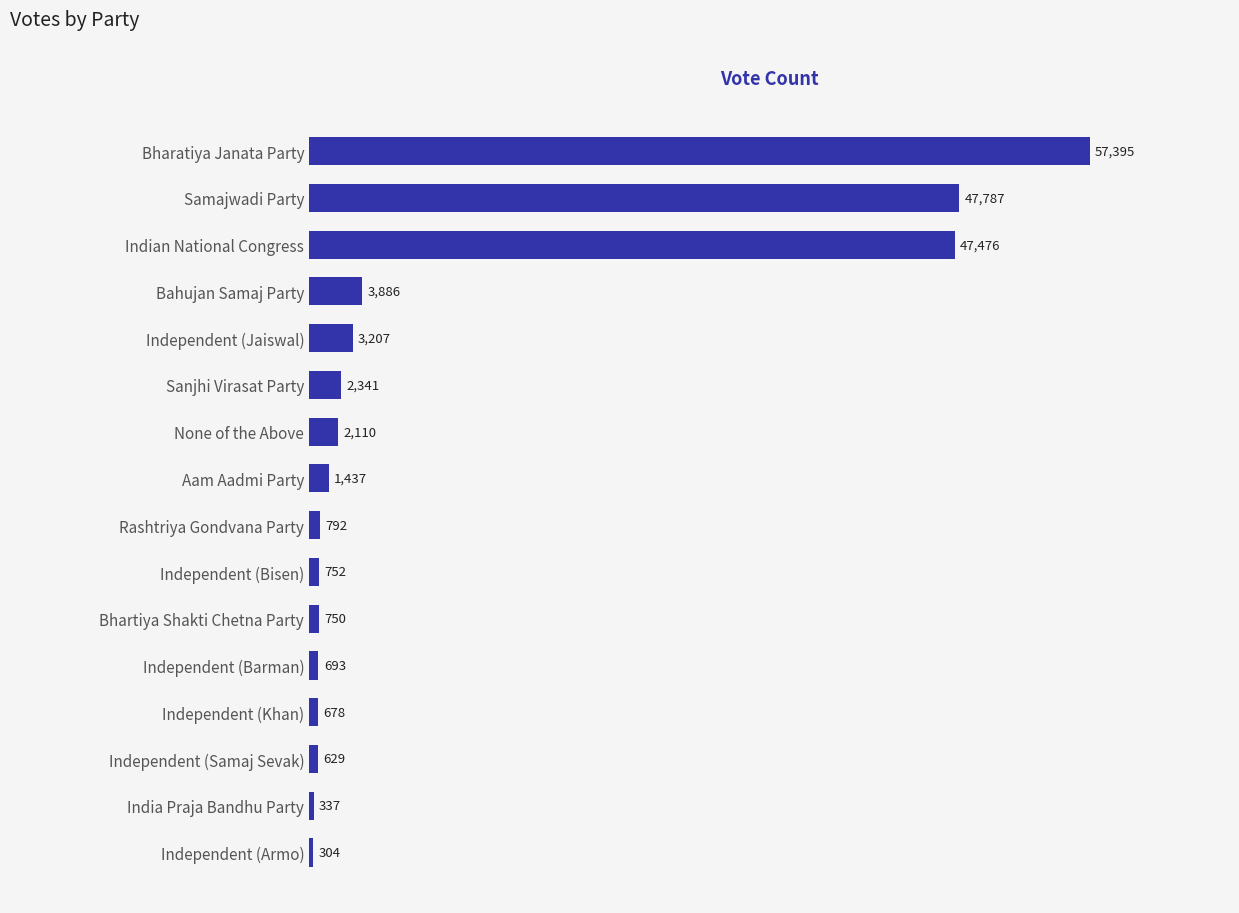

Which has a higher value, None of the Above or Aam Aadmi Party?

None of the Above